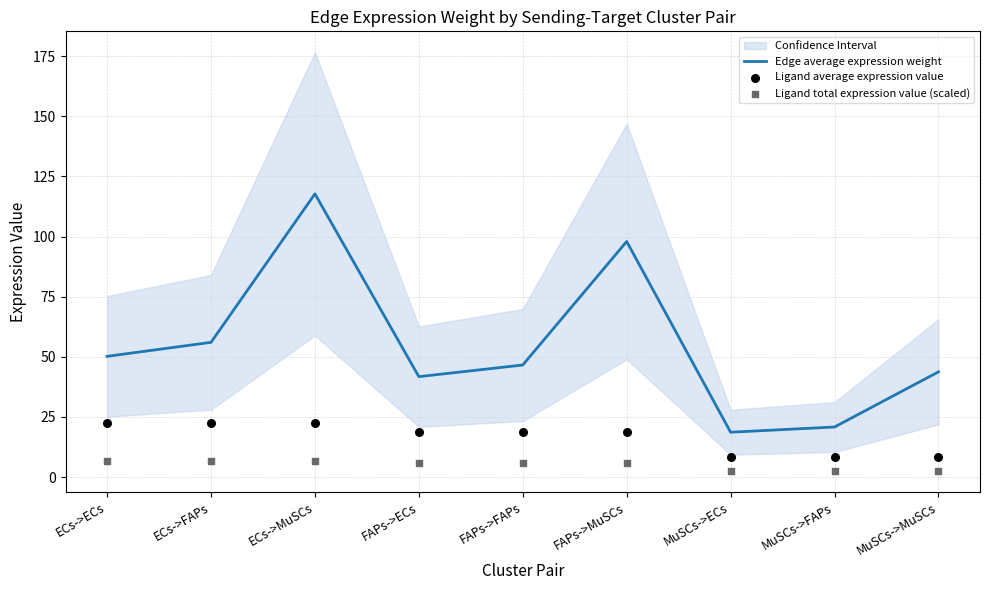

What are all the series names shown in the legend?

Edge average expression weight, Ligand average expression value, Ligand total expression value (scaled)